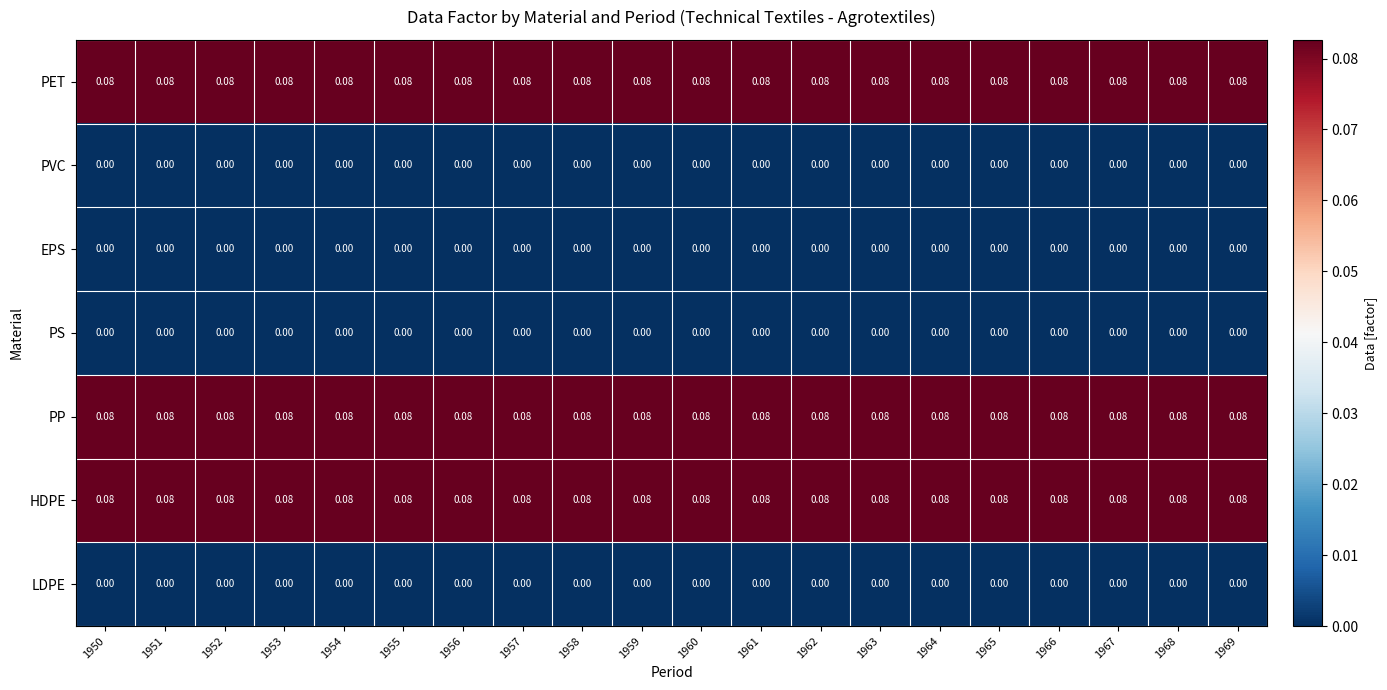

Is the value of LDPE at 1961 greater than the value of HDPE at 1968?

No